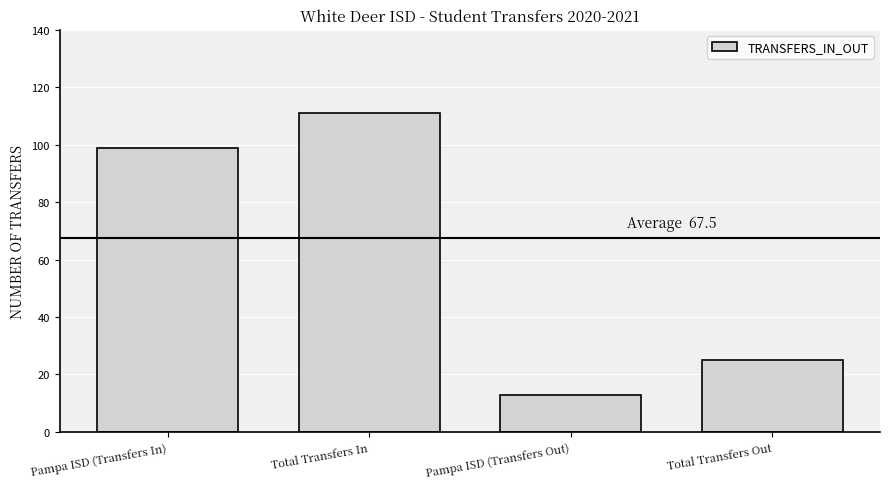

Reading left to right, transcribe all the data shown in this chart.

99	111	13	25